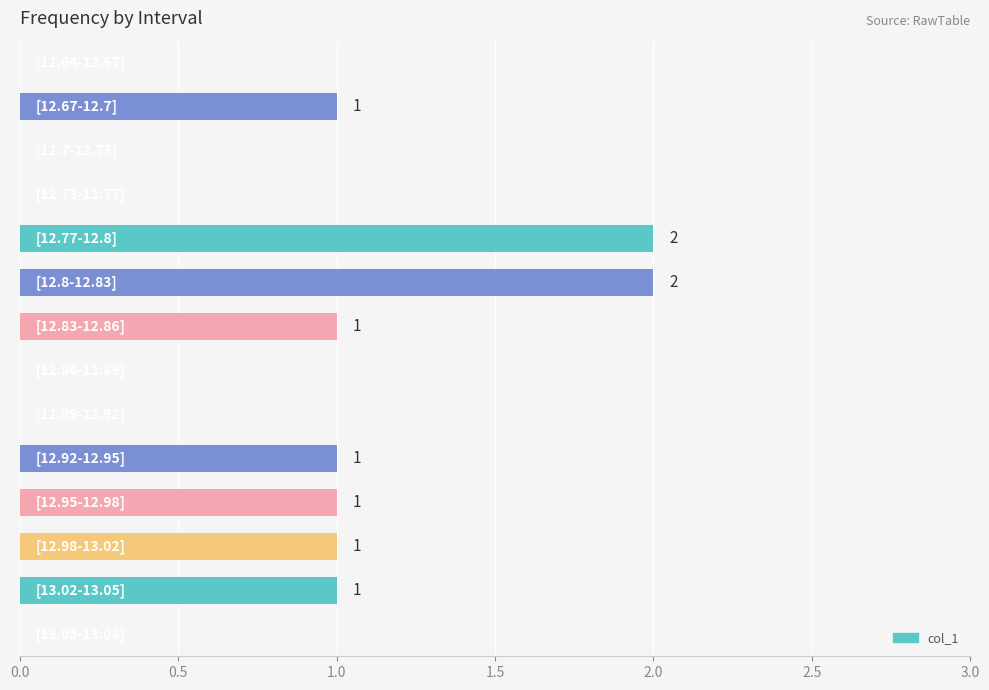

What is the sum of all values?

10